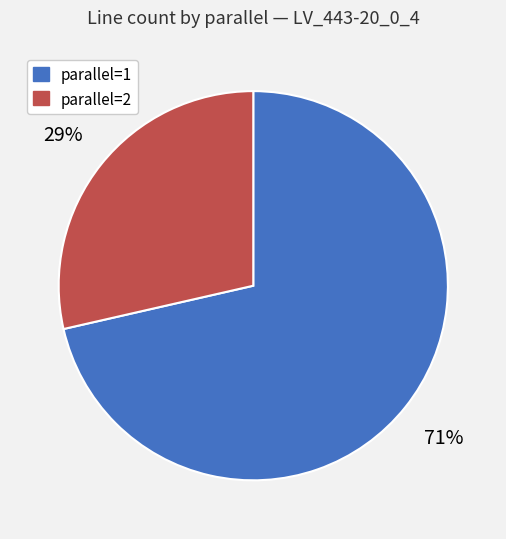

What percentage is the parallel=2 slice, to the nearest percent?

29%